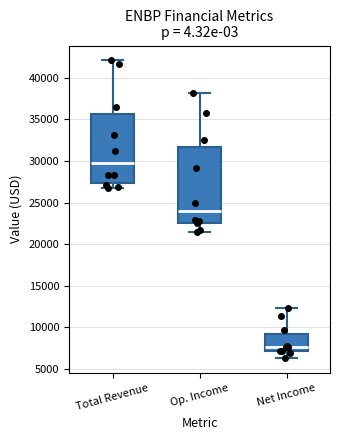

Which box has the highest median line?

Total Revenue